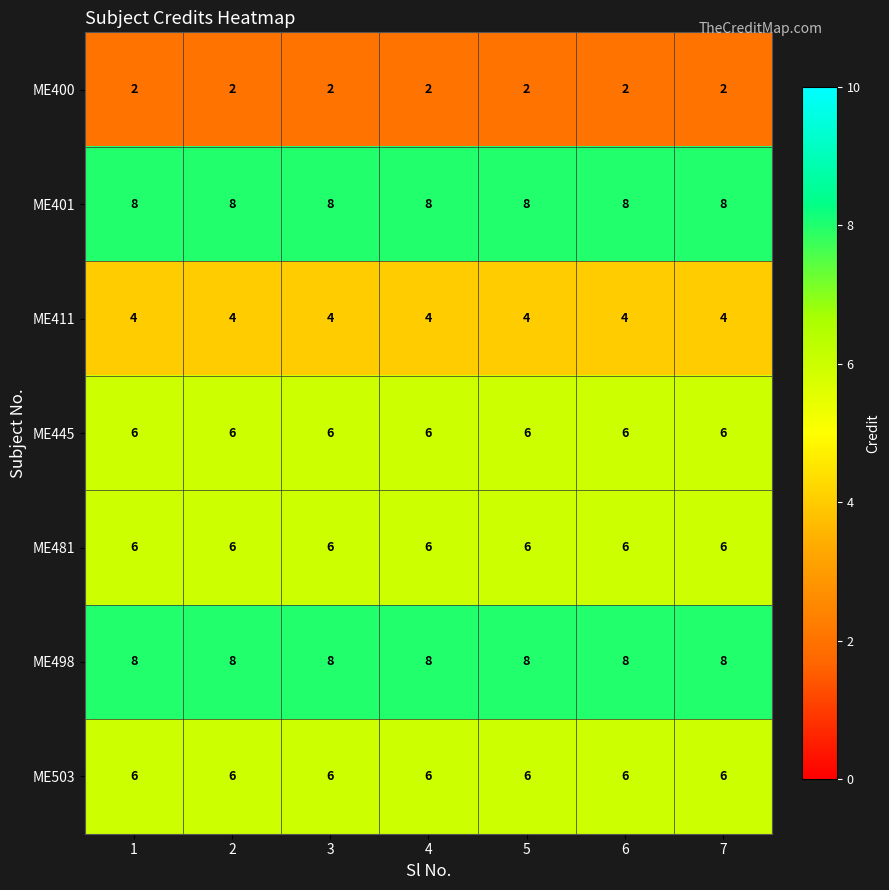

What is the difference between the highest and lowest values at 1?

6